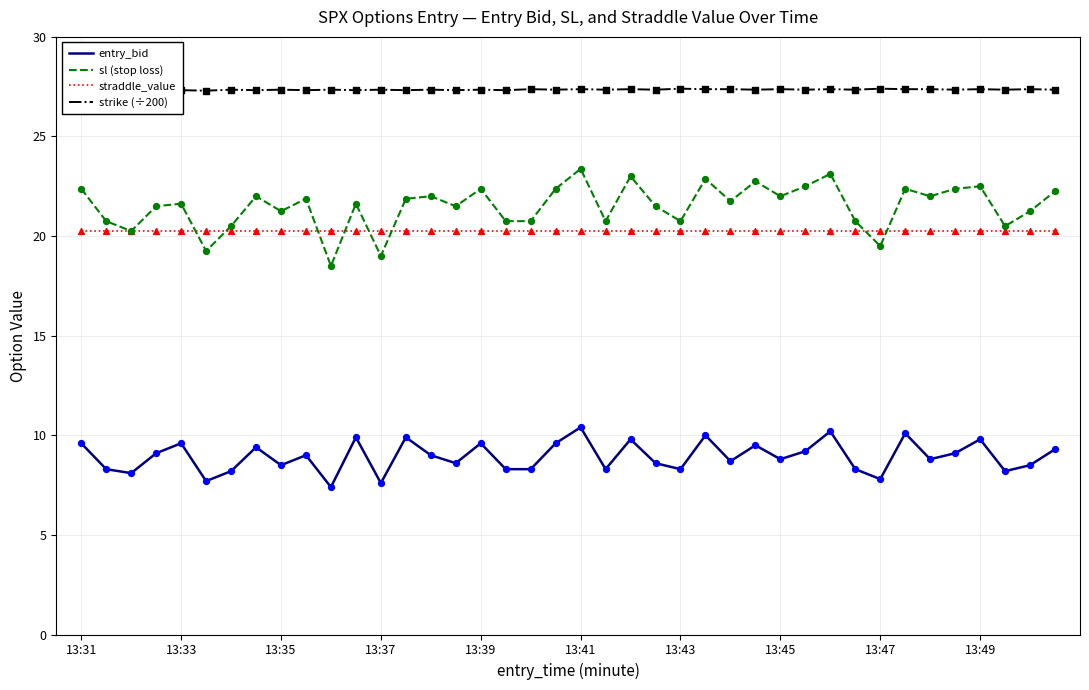

What is the total value across all series at 35?

79.1